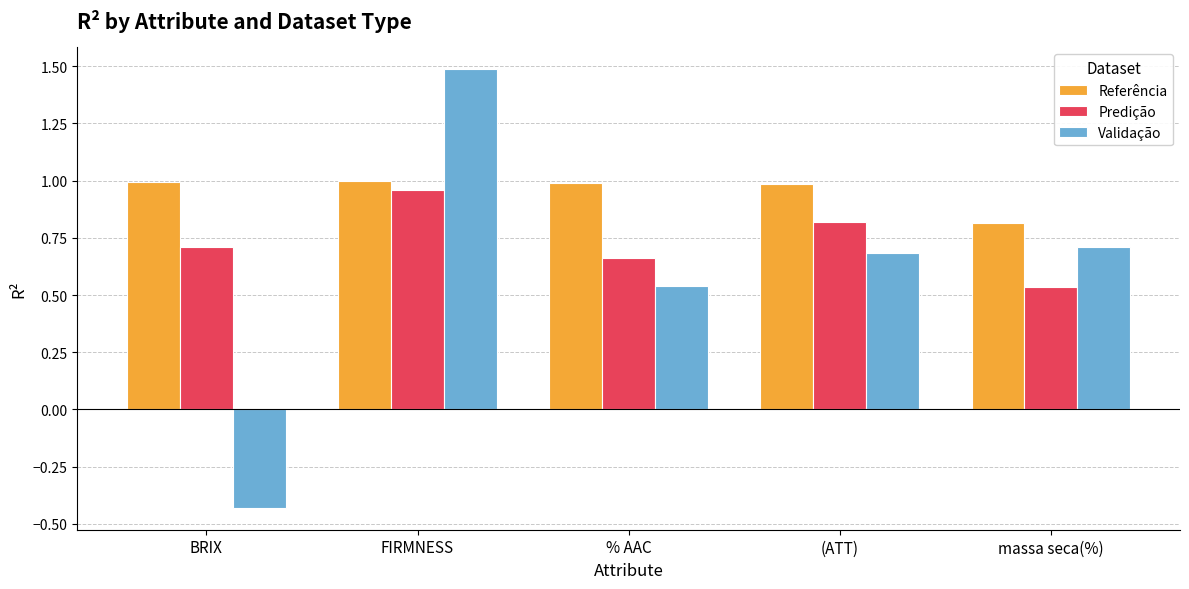

Count the number of categories in the chart.

5